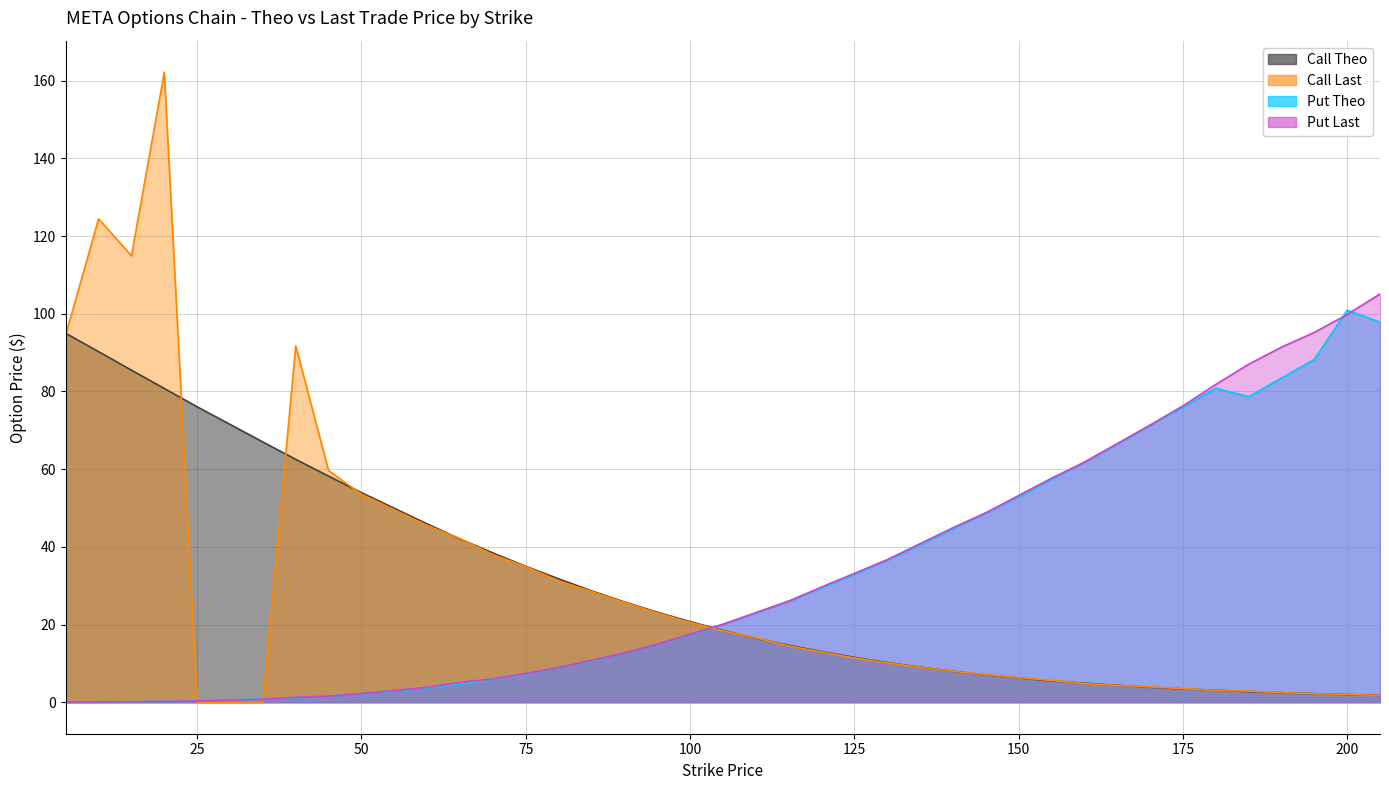

Where is Call Theo nearest to the value 48?

60